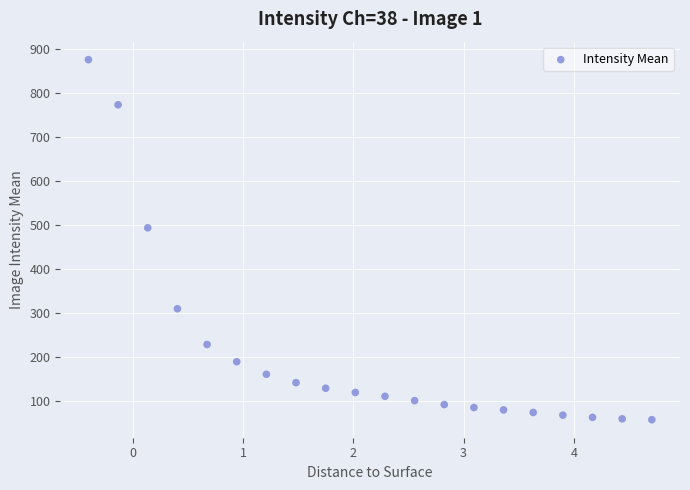

What Y value in the scatter plot is closest to 467?

494.2